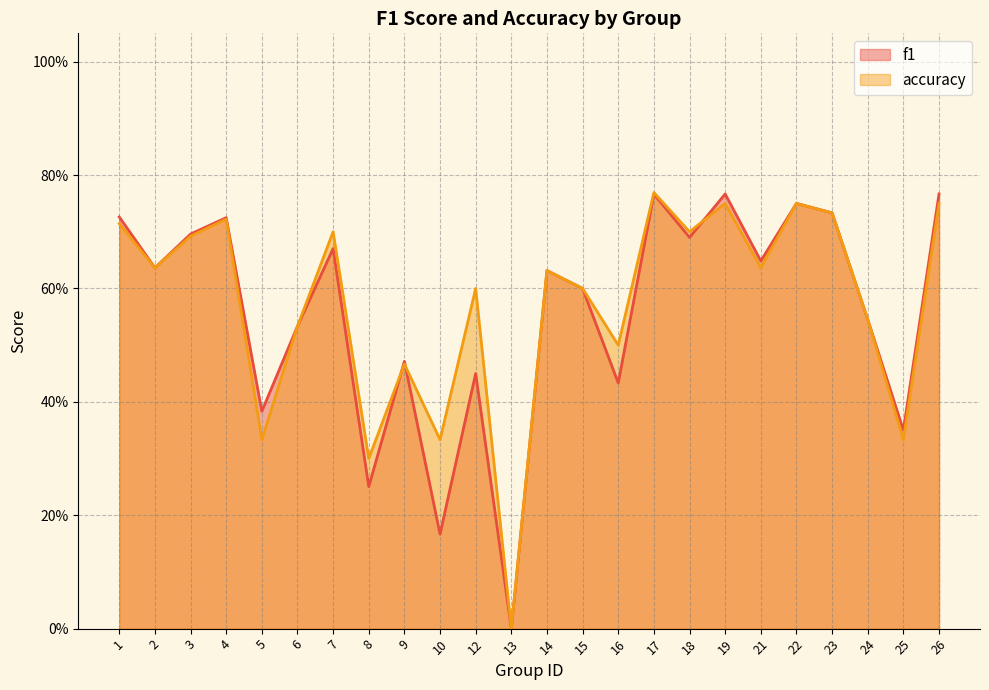

How many interior local peaks does the f1 series have?

8